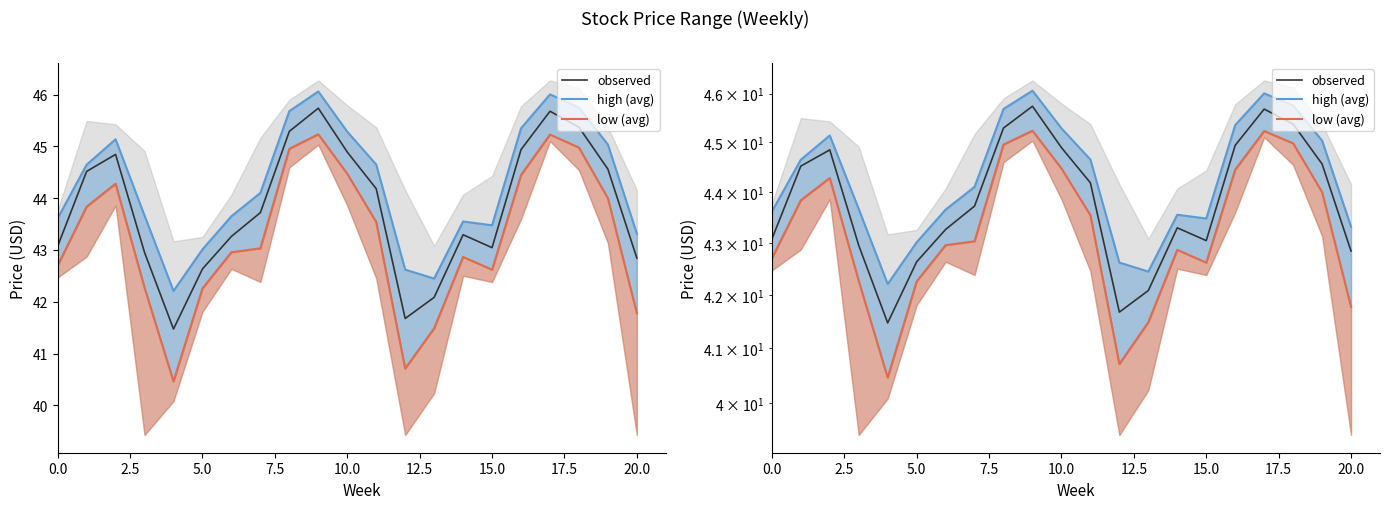

At which label is low (avg) closest to 42?

20